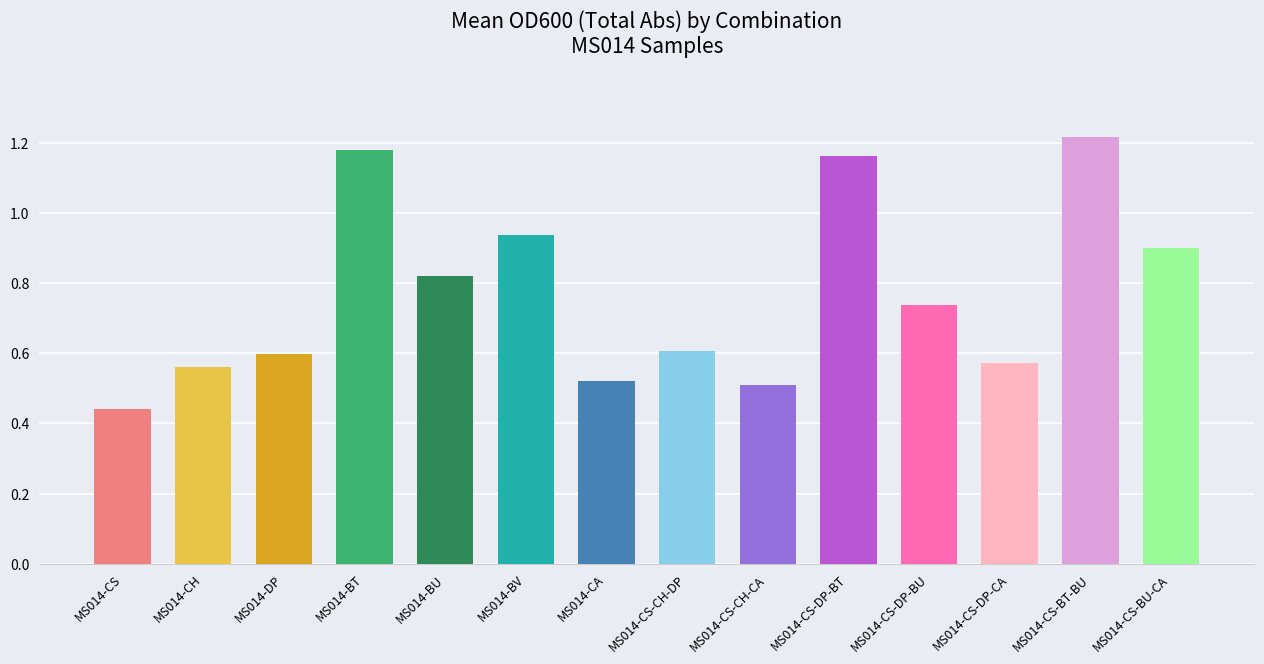

What is the sum of all values?

10.8